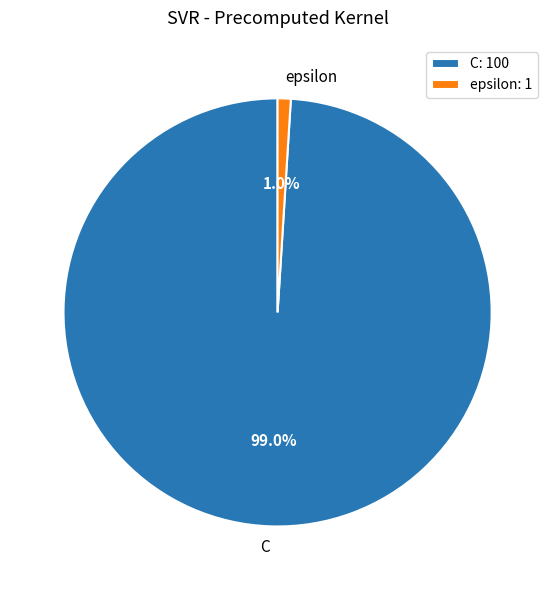

What is the largest slice in the pie chart?

C